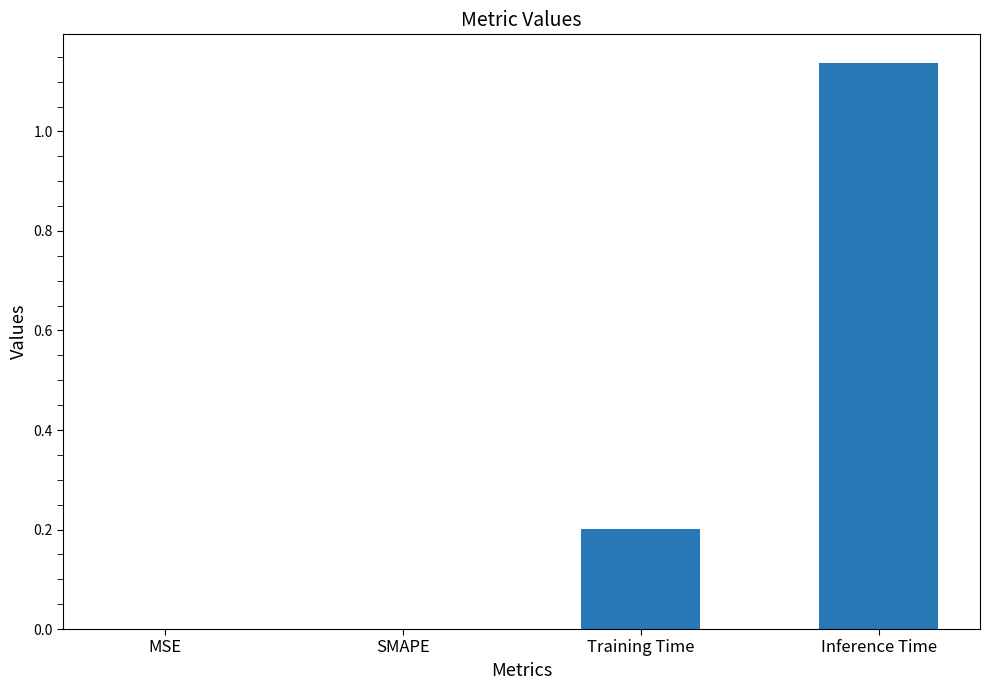

At which category does the chart reach its peak across all series?

Inference Time